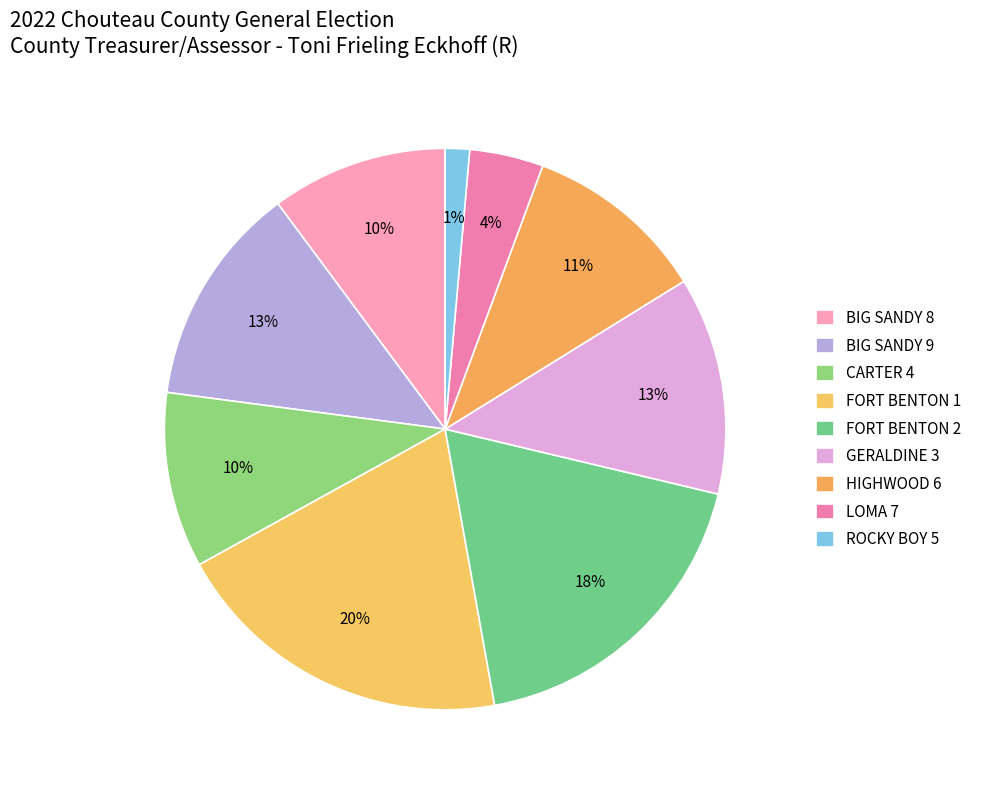

Is GERALDINE 3 the majority of the pie?

No